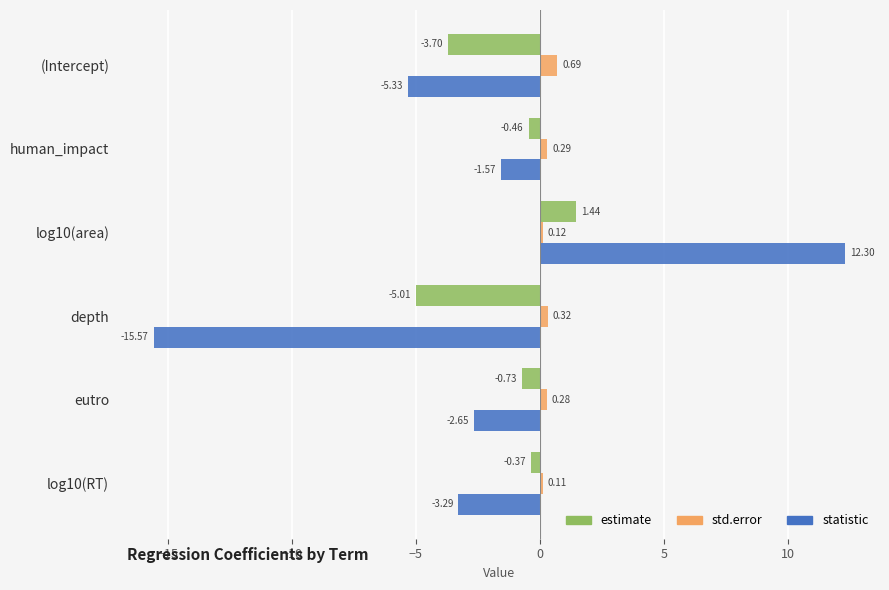

What is the average value of the statistic series?

-2.7